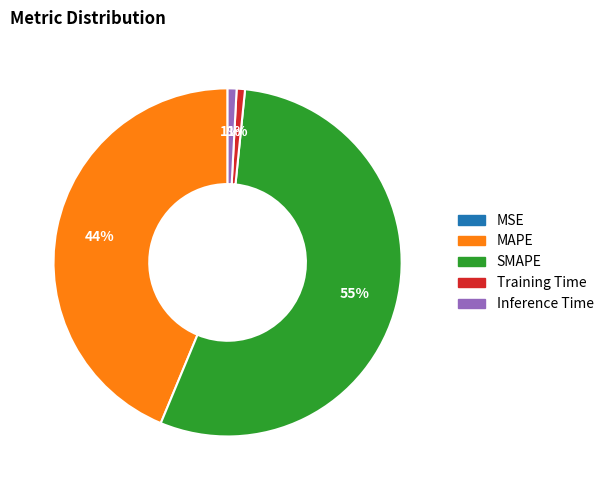

Which category has the biggest portion of the pie?

SMAPE